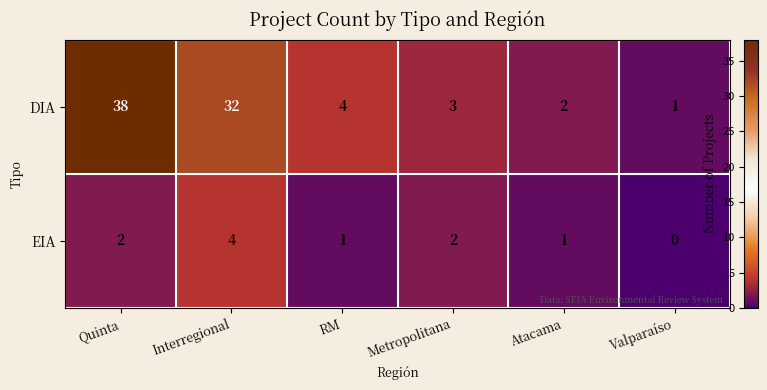

At how many categories does at least one series exceed 22?

2